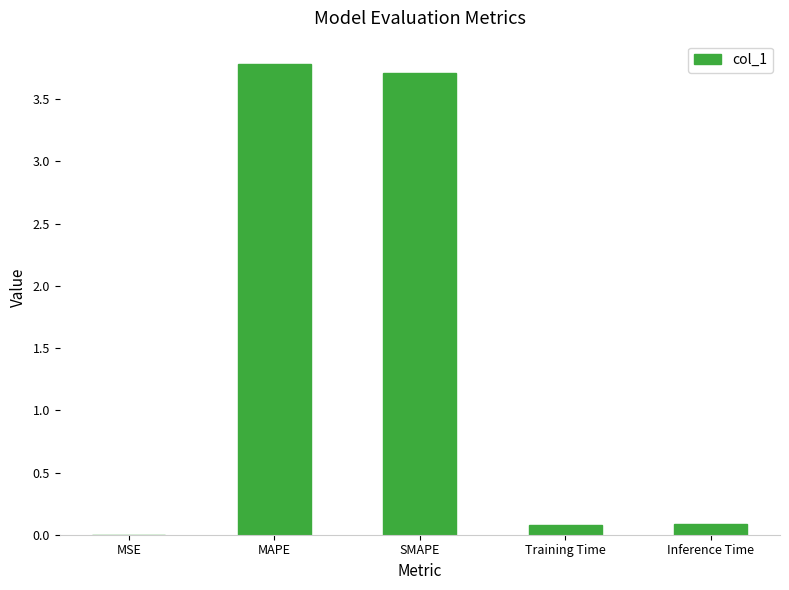

What is the approximate value at MAPE?

3.8